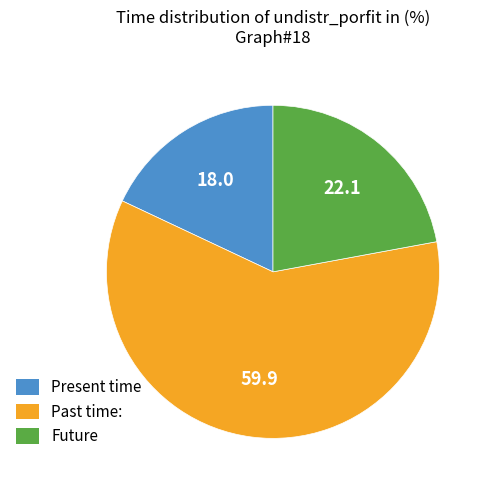

Is there any slice that represents more than half of the pie?

Yes